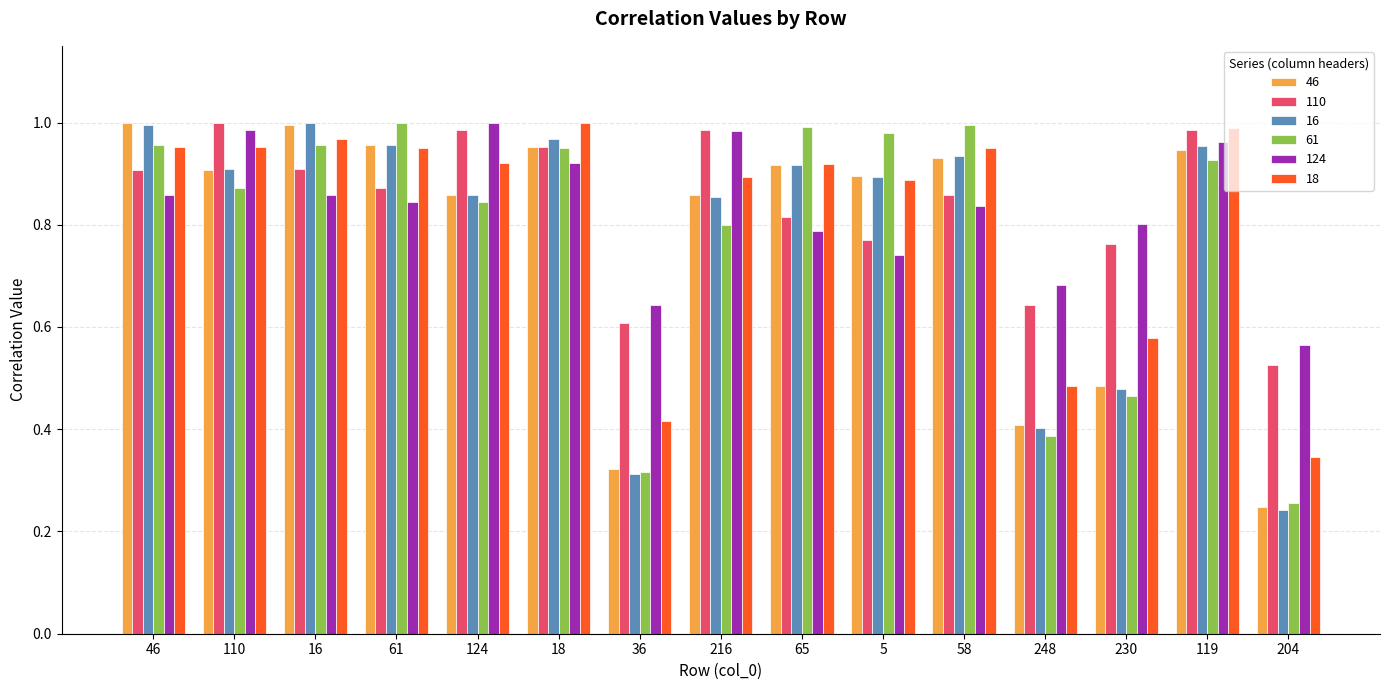

What is the sum of all 18 values?

12.2